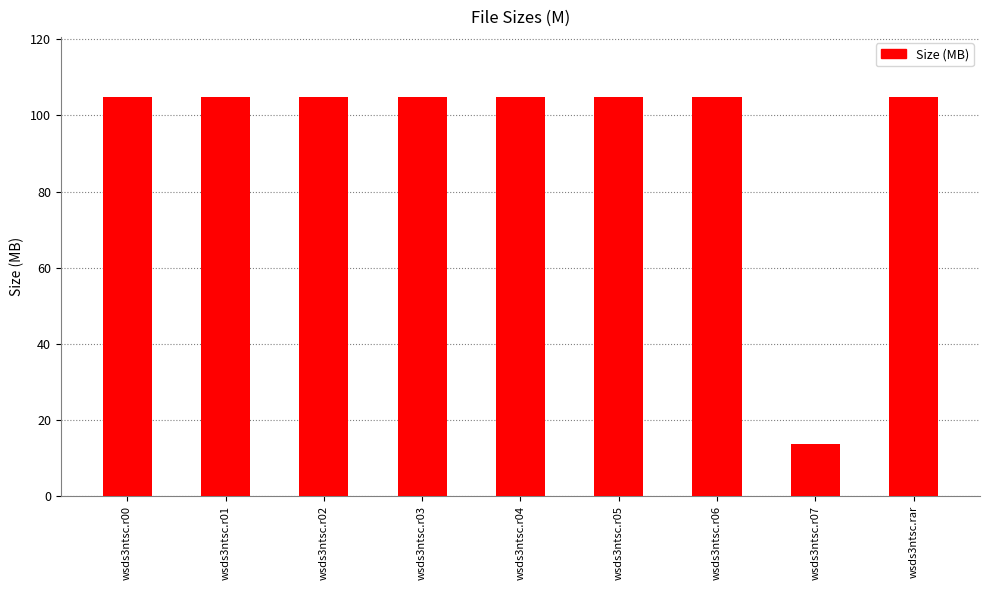

What is the value of the 3rd bar from the left?

104.9